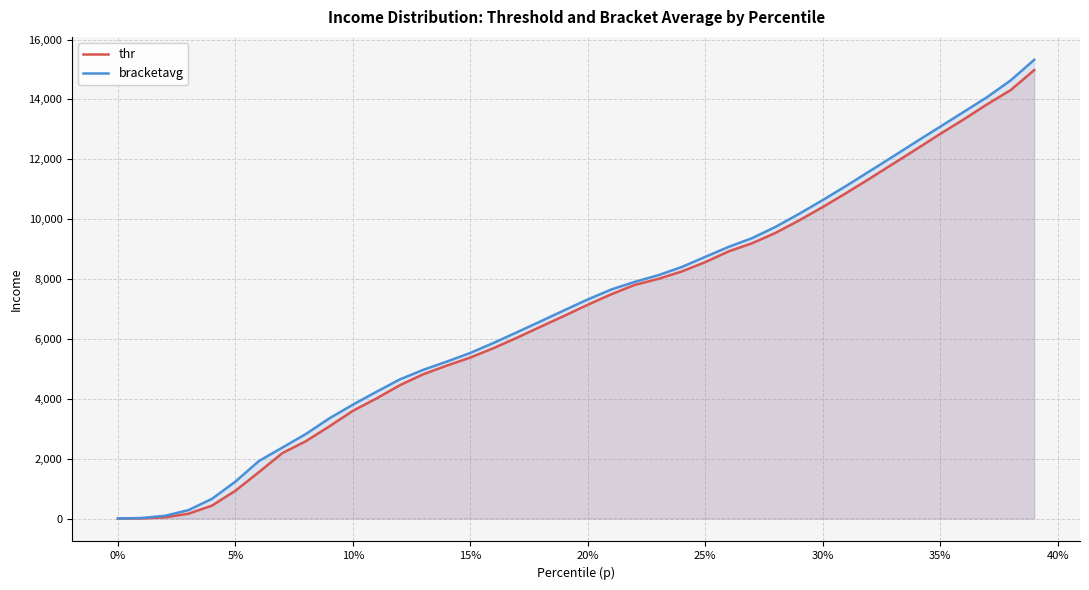

Which series has the largest range (max minus min)?

bracketavg